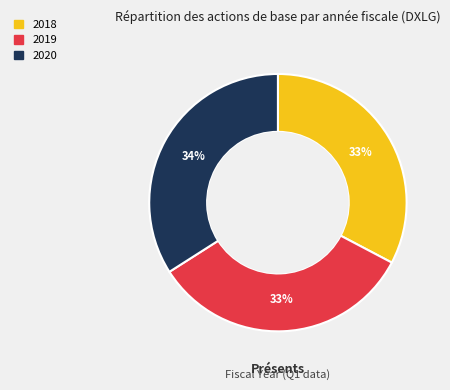

Which has a higher value, 2020 or 2018?

2020